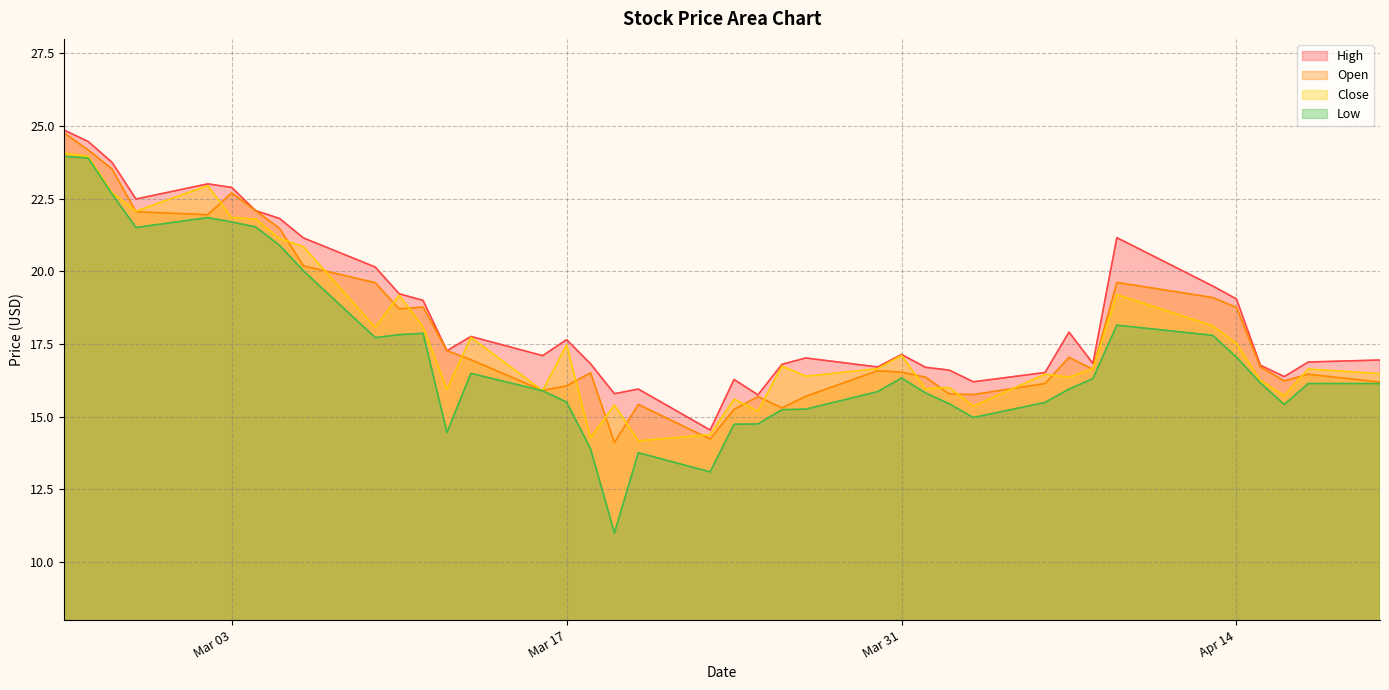

At which category does Open reach its first local peak?

Mar 03